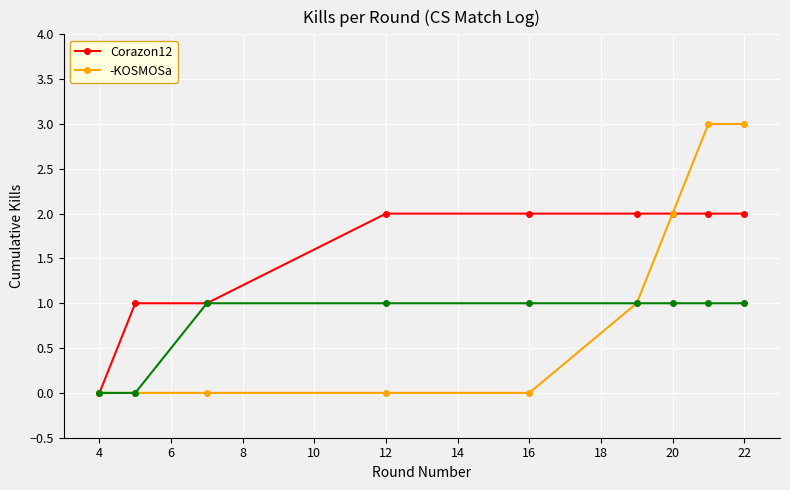

At which label does Corazon12 reach its minimum?

4